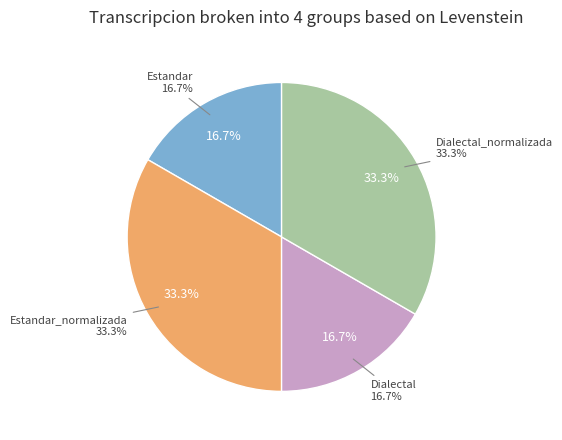

The Dialectal slice represents 17% of the pie. True or false?

True